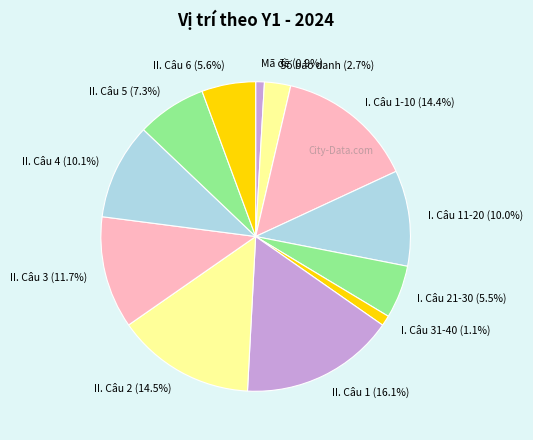

Does any single category account for the majority?

No